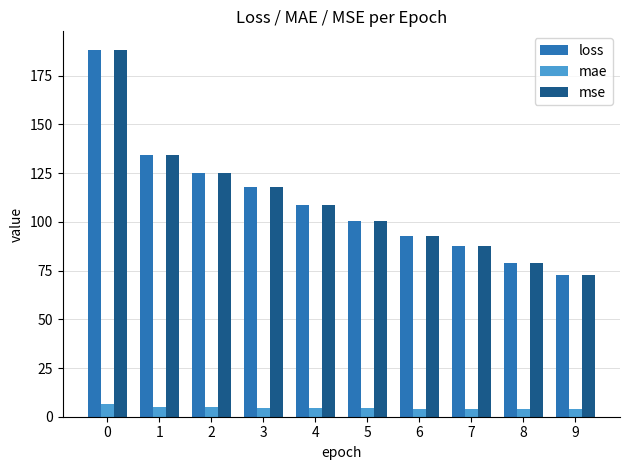

How many categories are shown in the chart?

10